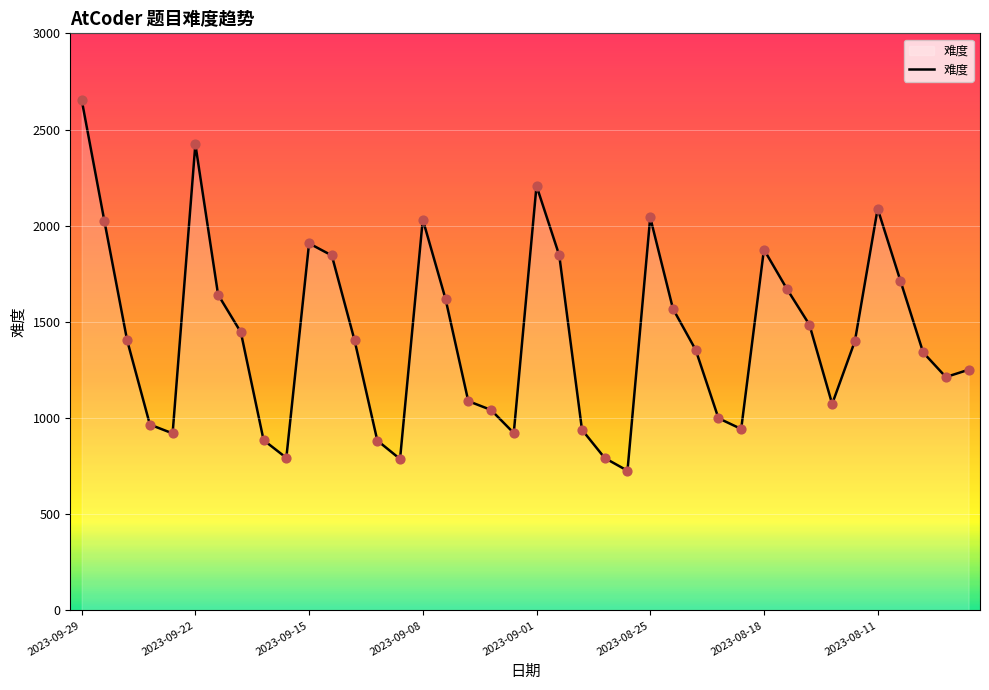

What is the difference between the maximum and minimum values?

1929